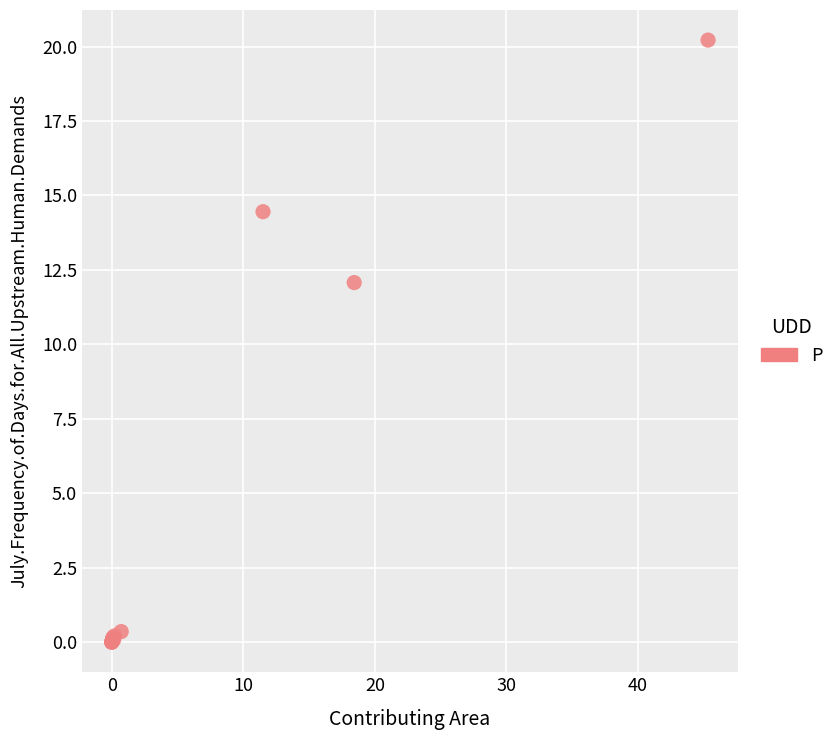

What Y value in the scatter plot is closest to 10?

12.1